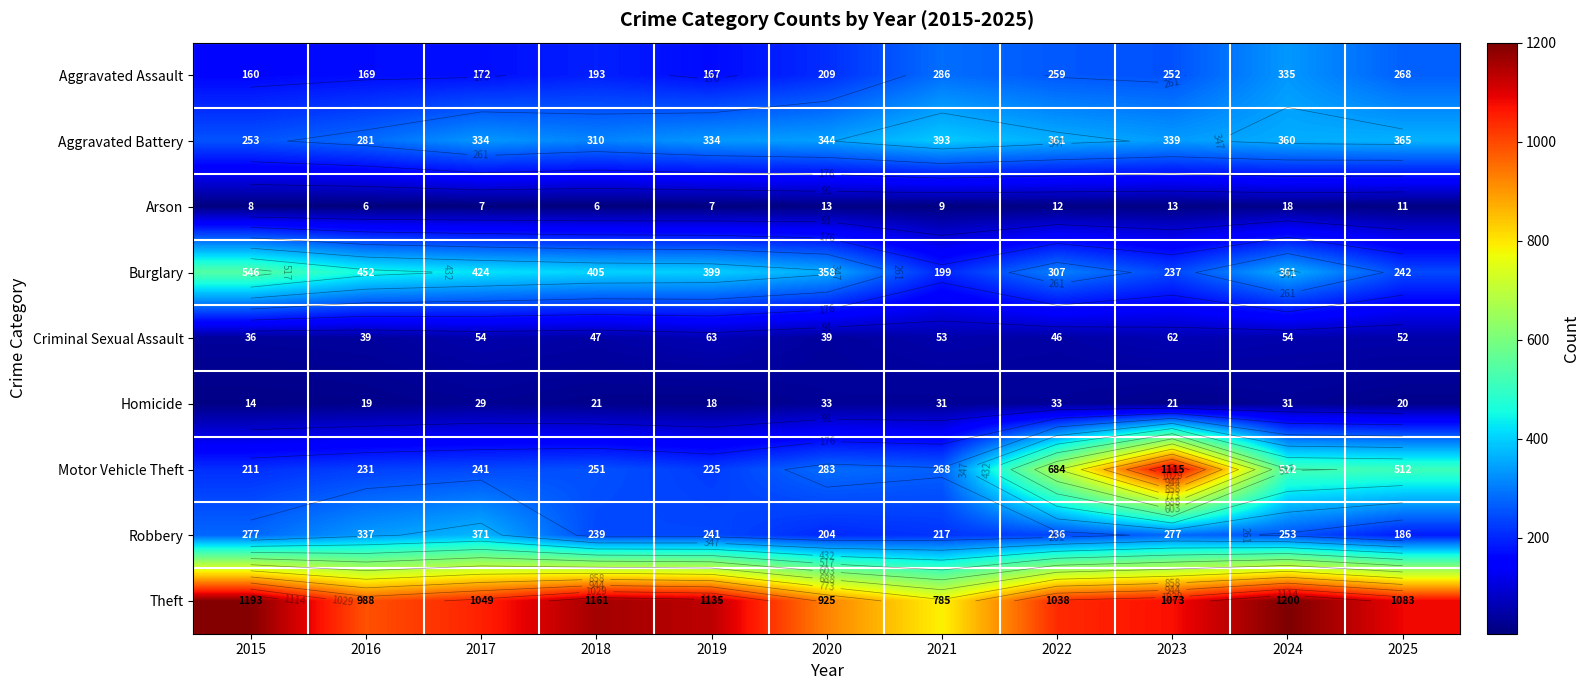

True or false: Arson has a value of 7 at 2019.

True